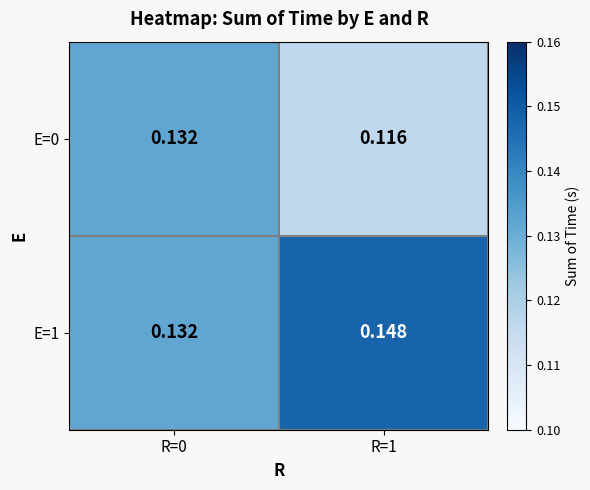

Is the value of E=1 at R=0 greater than the value of E=0 at R=1?

Yes